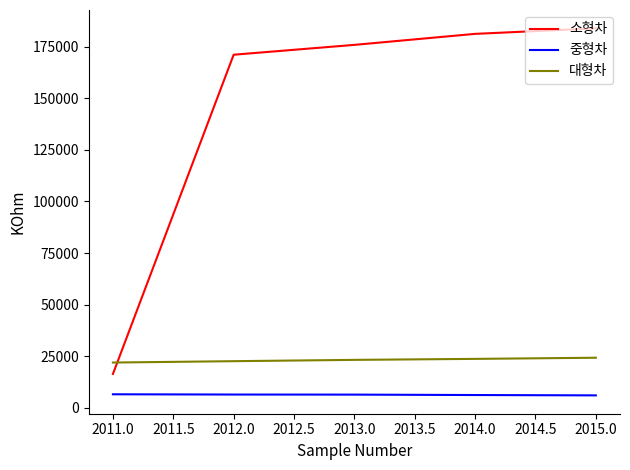

What is the maximum value for 대형차?

24261